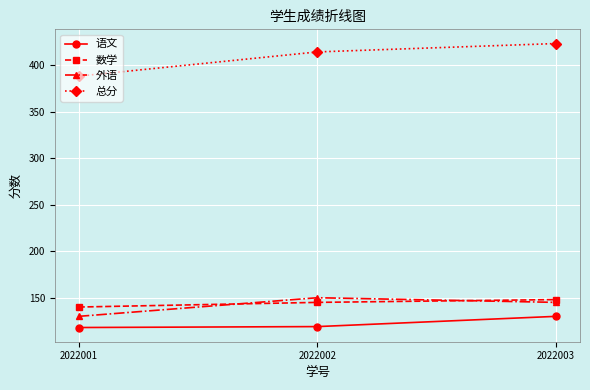

How many lines are shown in the chart?

4